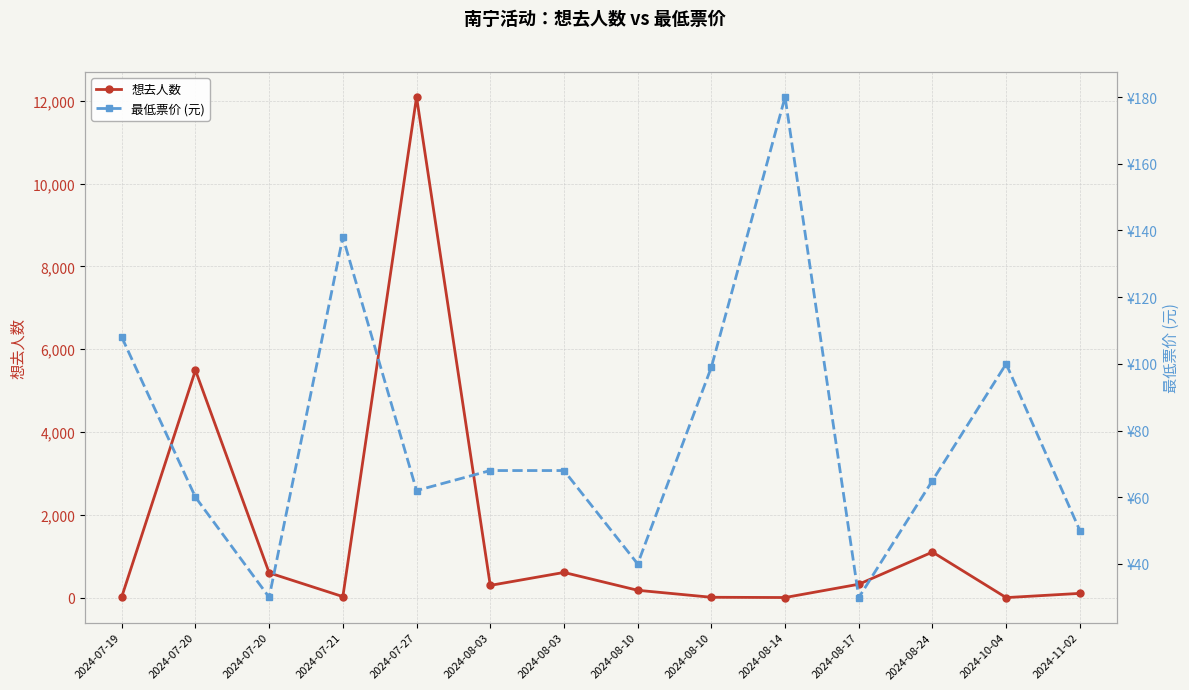

List the series in order of their overall mean, highest first.

想去人数, 最低票价 (元)